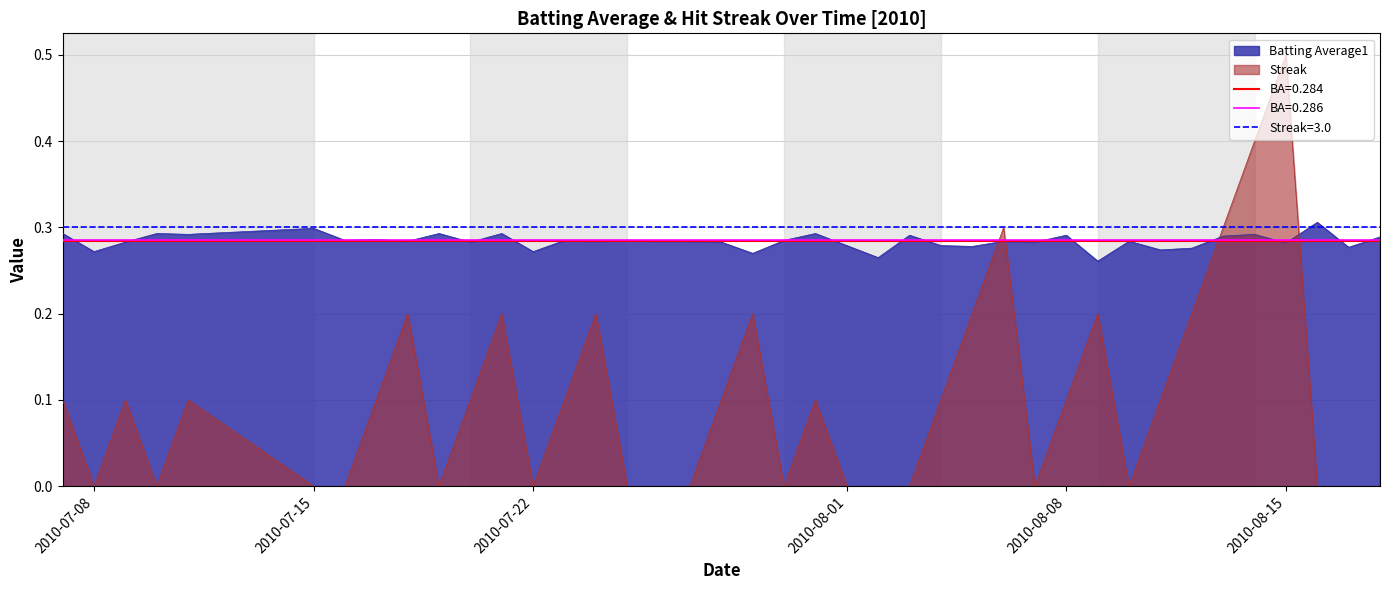

What is the average value of the Streak series?

0.1